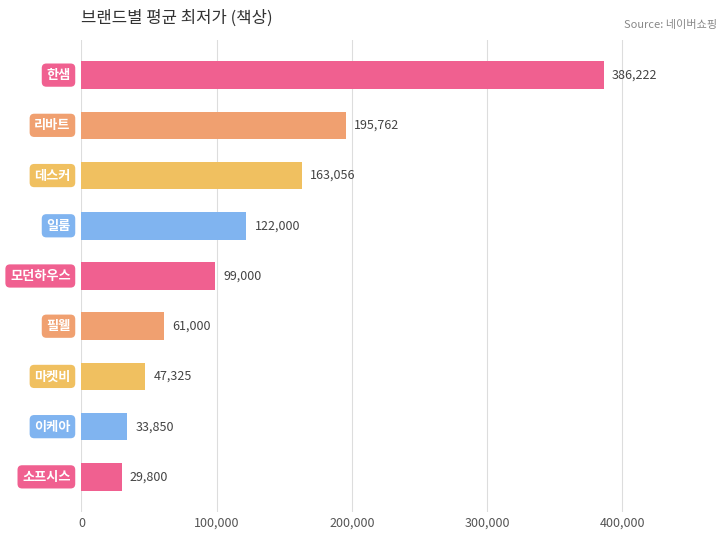

What is the value of the 2nd bar from the top?

195762